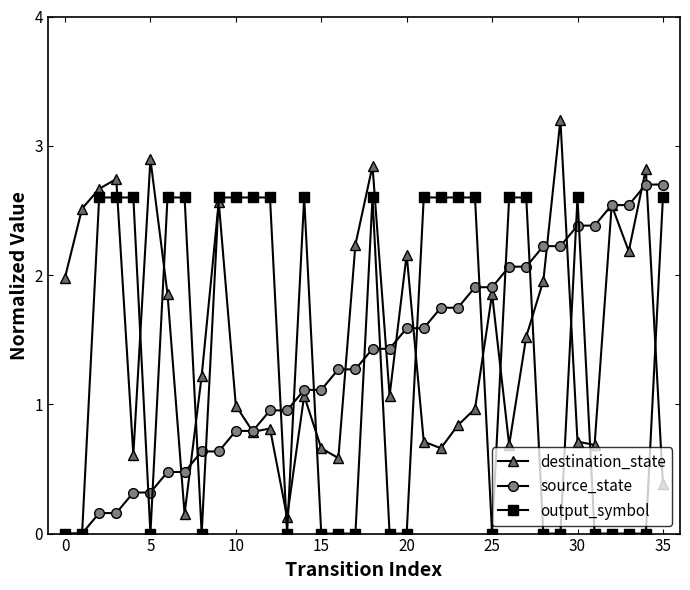

What is the value of the output_symbol point at the 11th from the left?

2.6